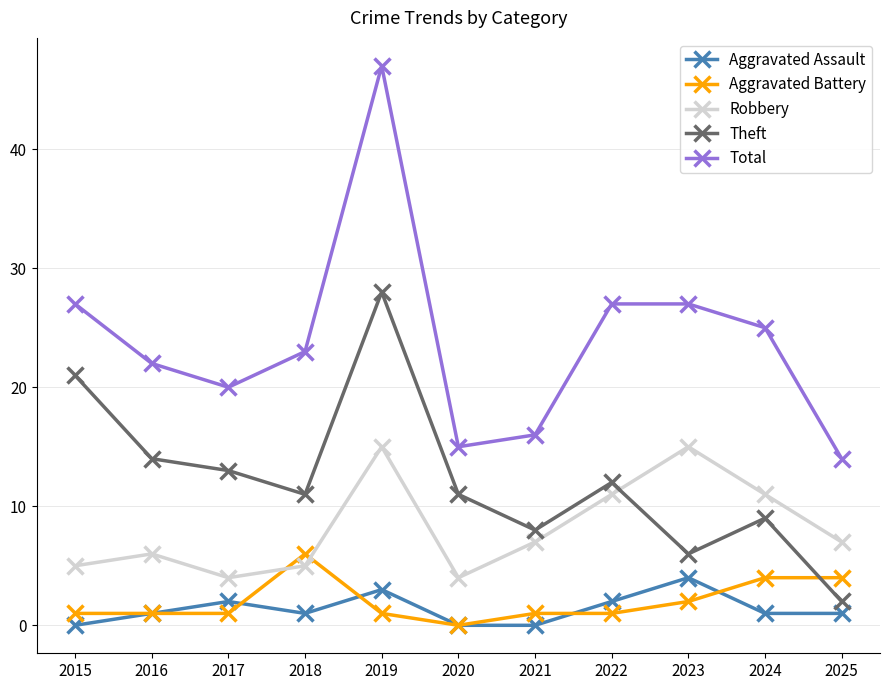

True or false: Total and Aggravated Battery cross at least once.

False